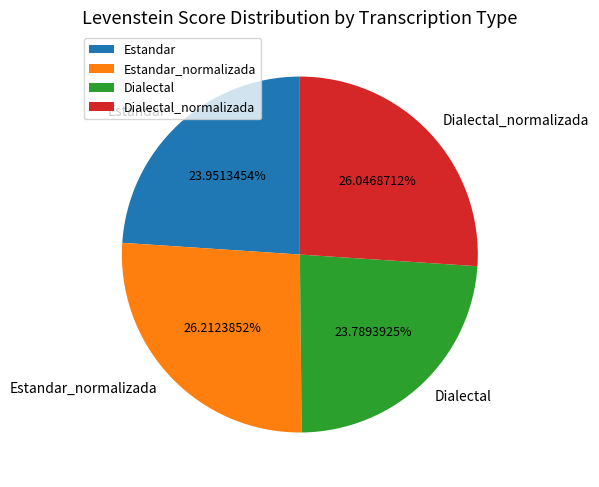

To the nearest percent, what portion does Dialectal represent?

24%